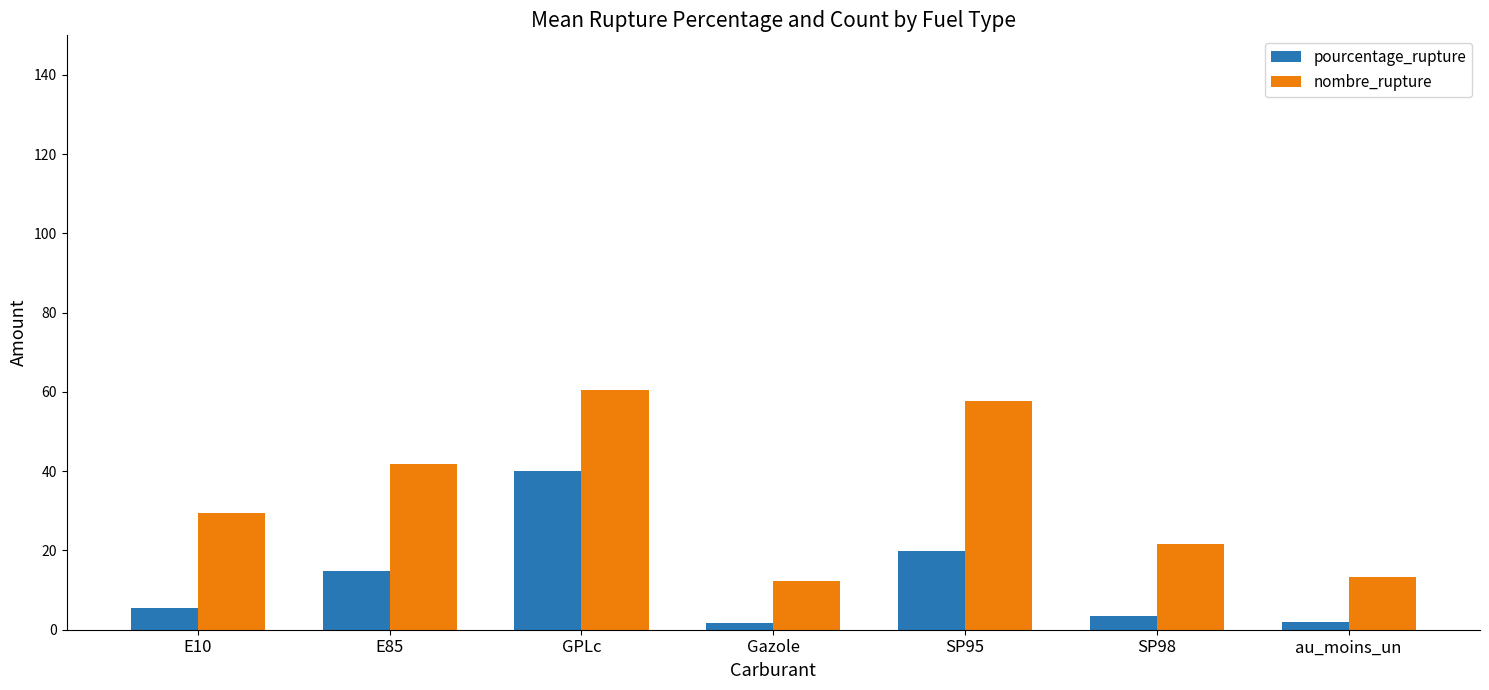

What is the highest value of the pourcentage_rupture series?

40.0